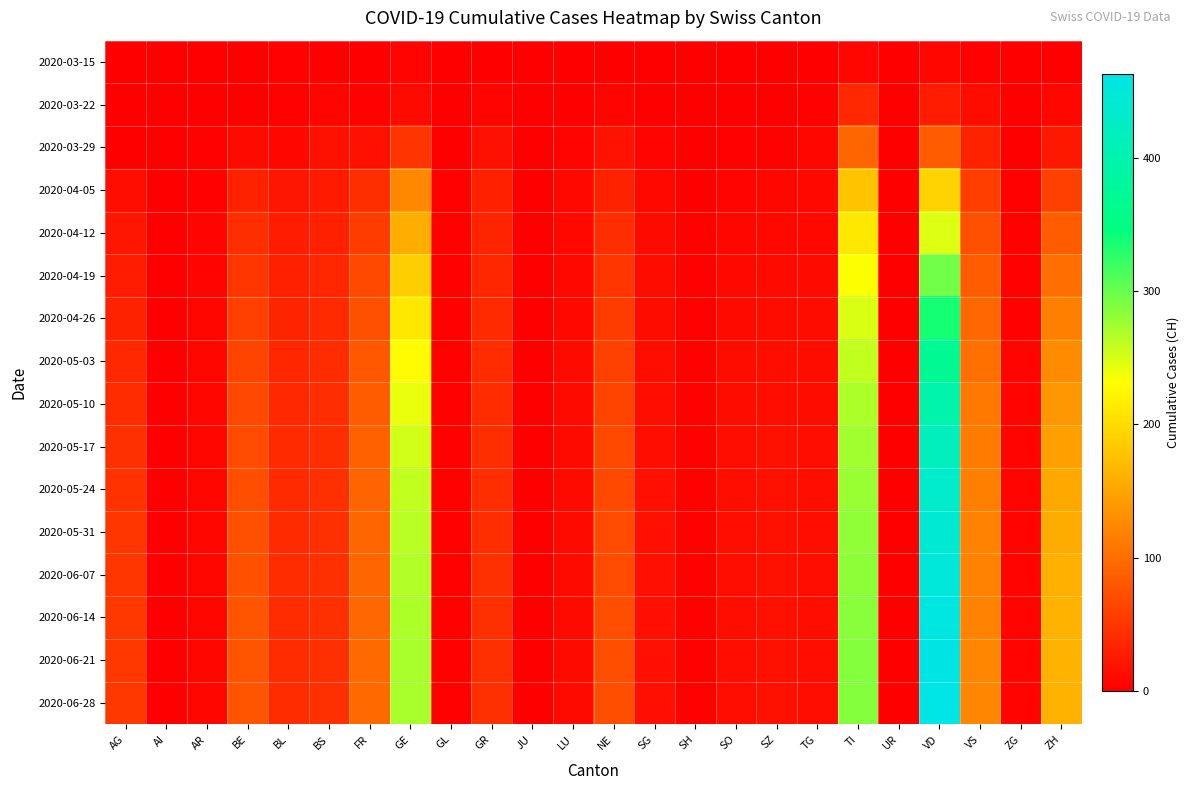

Which category has the highest value across all series?

VD